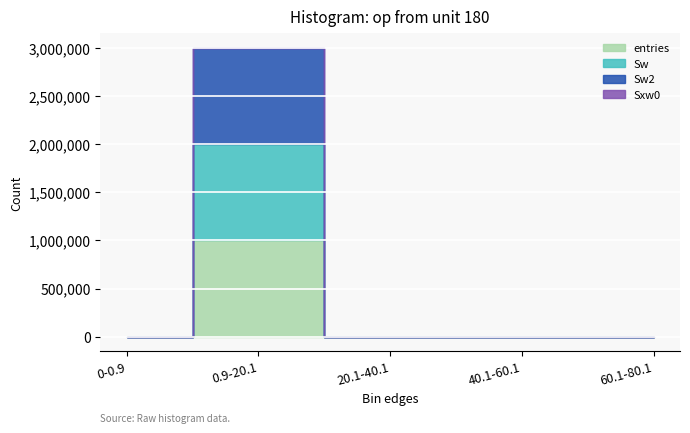

Rank the series by their maximum value, from lowest to highest.

Sxw0, entries, Sw, Sw2